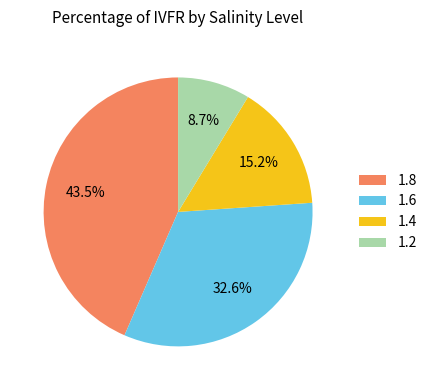

The 1.8 slice represents 50% of the pie. True or false?

False